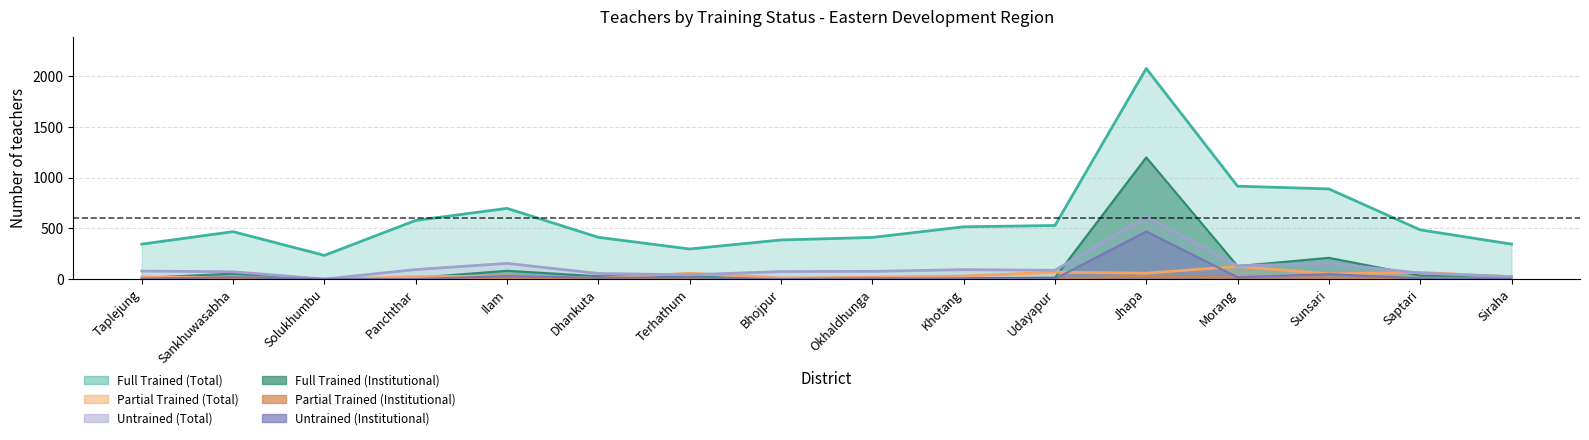

What is the difference between the second highest and second lowest values in the Full_T series?

620